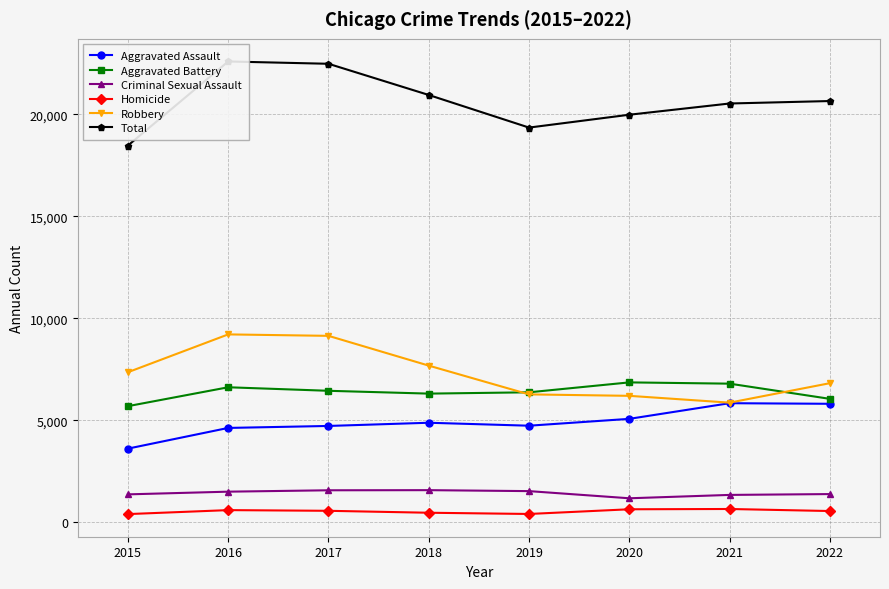

Is the value of Total at 2017 greater than the value of Homicide at 2017?

Yes